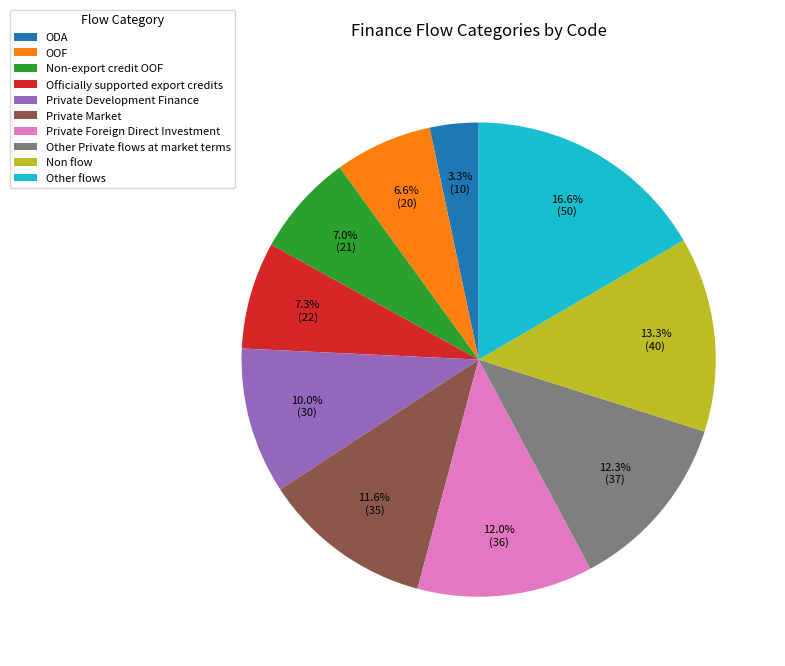

To the nearest percent, what is the combined percentage of Officially supported export credits and Private Market?

19%